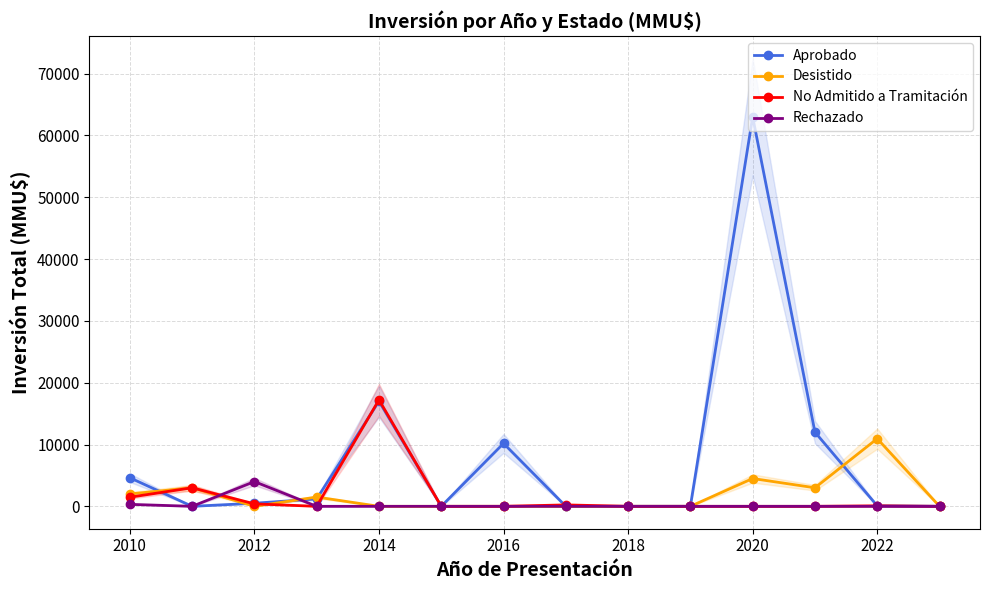

At which label does No Admitido a Tramitación reach its peak?

2014